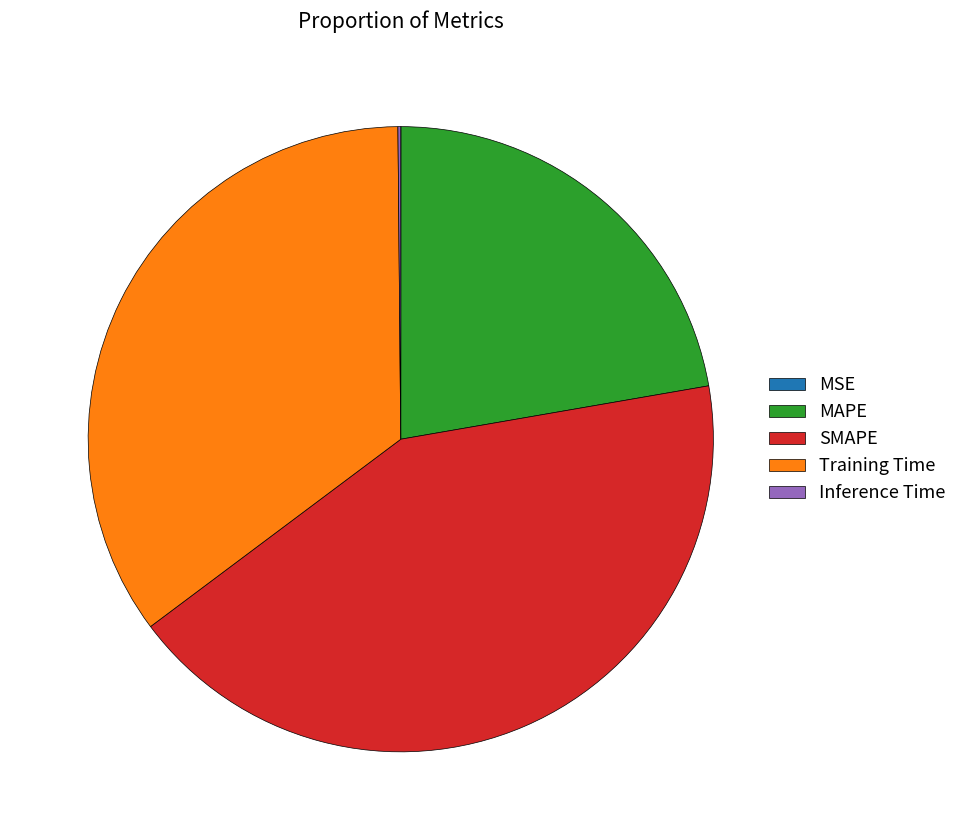

True or false: SMAPE accounts for 52% of the total.

False